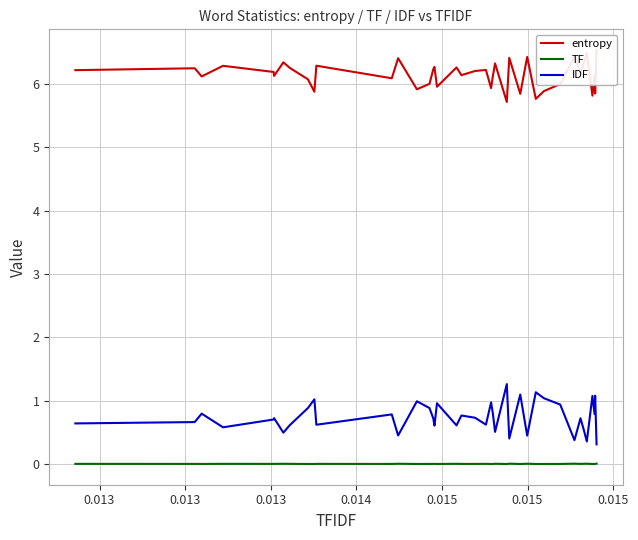

True or false: IDF and TF cross at least once.

False